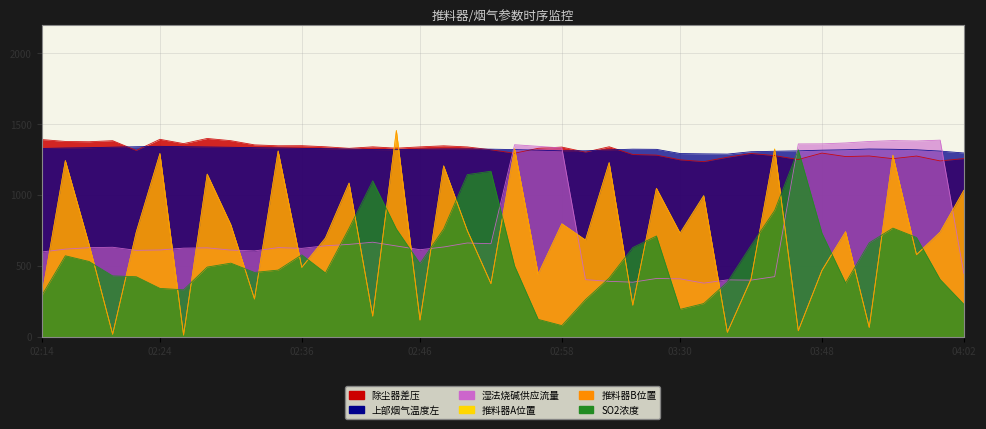

At how many categories does at least one series exceed 347?

40